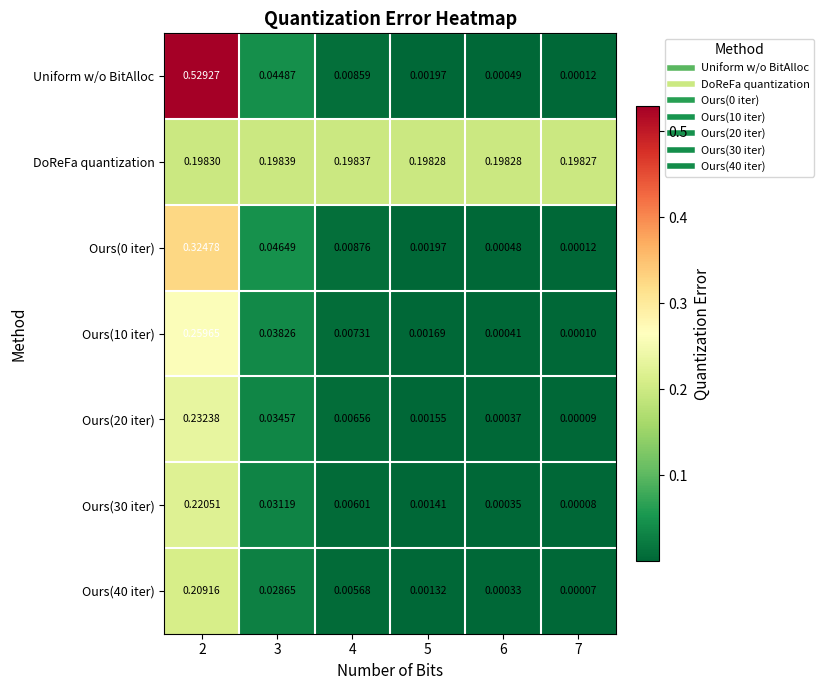

Is the value of Ours(10 iter) at 5 greater than the value of Ours(20 iter) at 4?

No